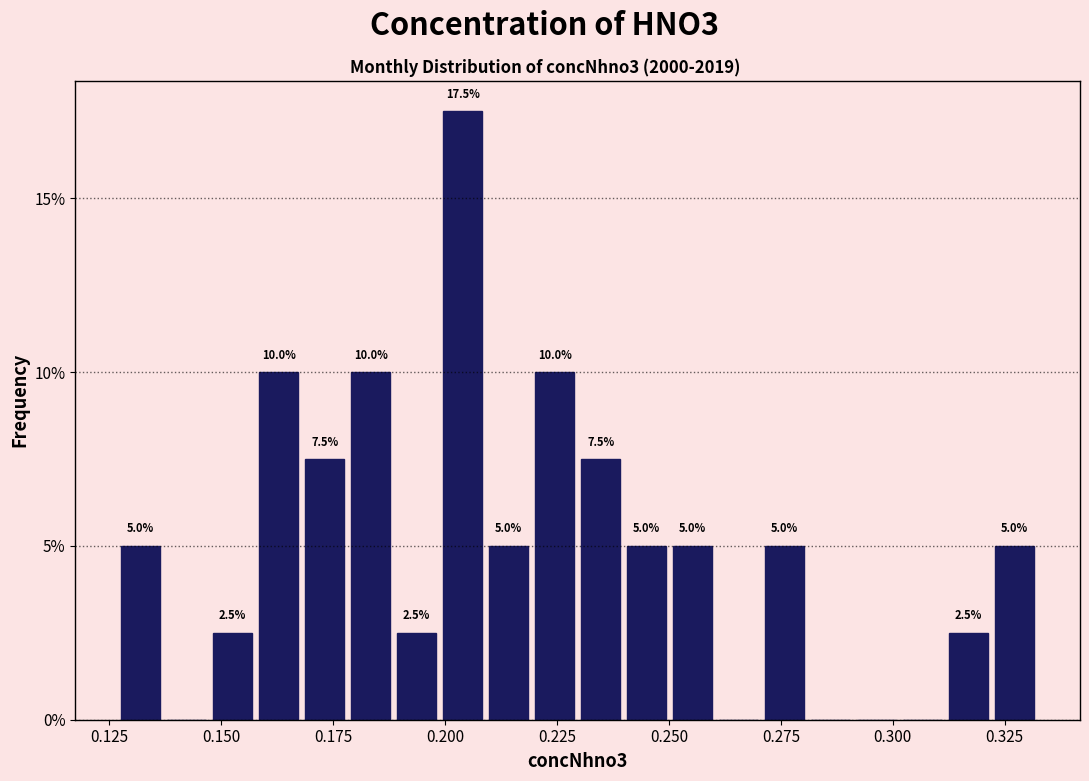

Around what value on the x-axis is the tallest bar? Give the approximate position of its centre, as read against the axis.

0.205